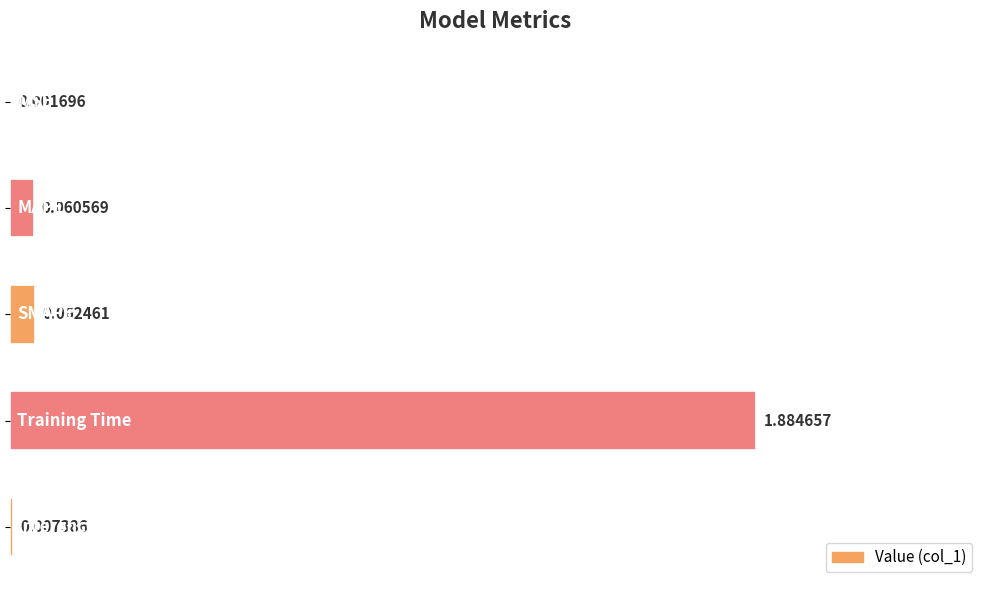

What is the sum of all values?

2.0